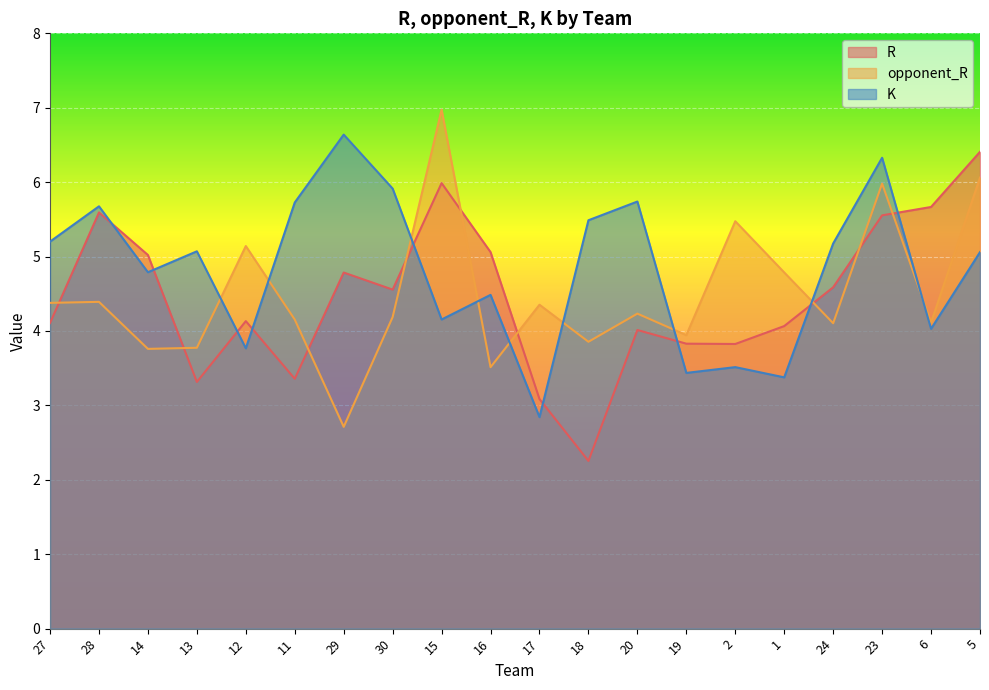

Which category has the lowest value in the K series?

17